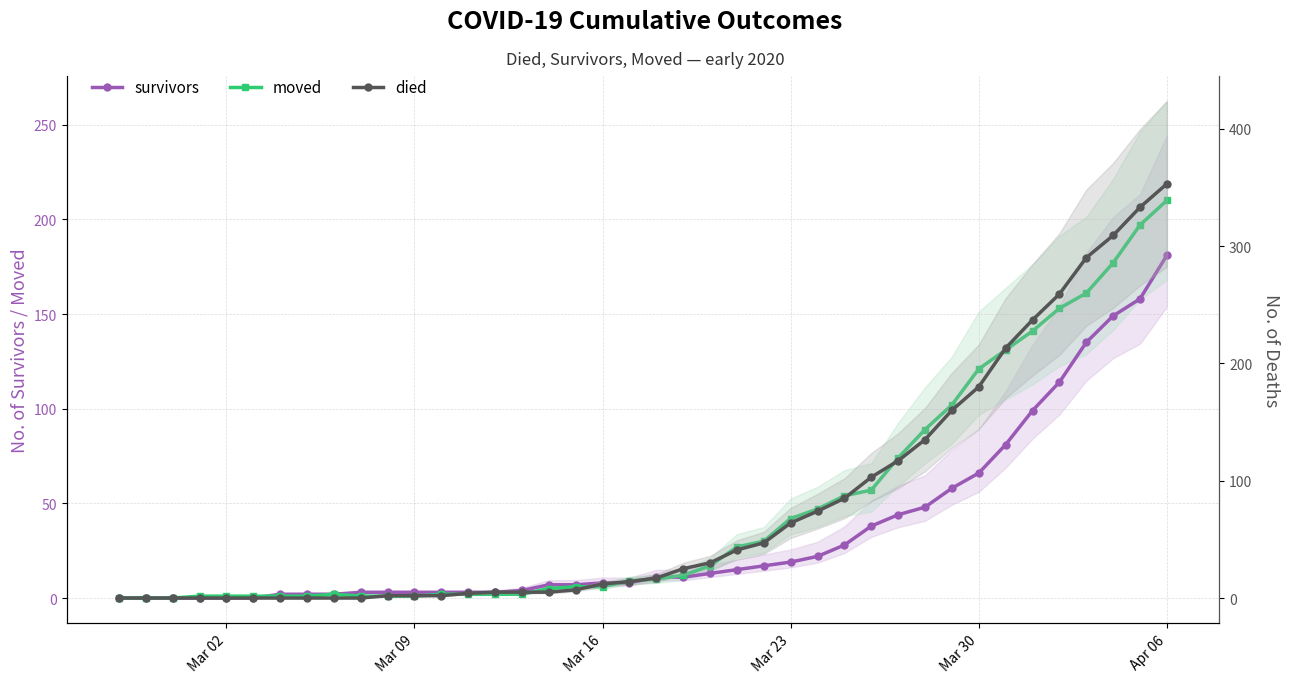

At how many categories does at least one series exceed 146?

9